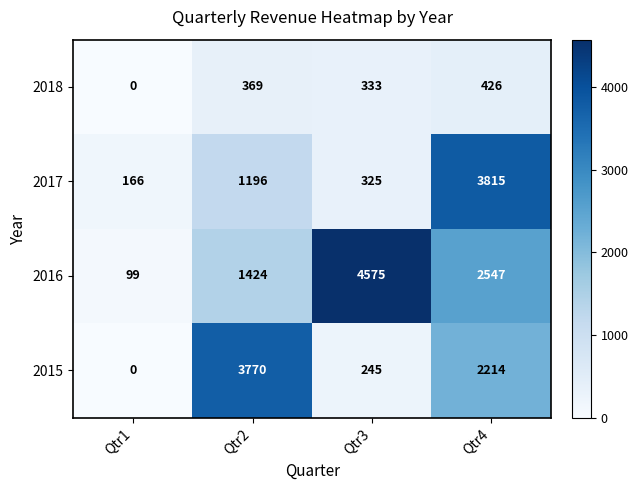

The value of 2015 at Qtr4 is 2902. True or false?

False